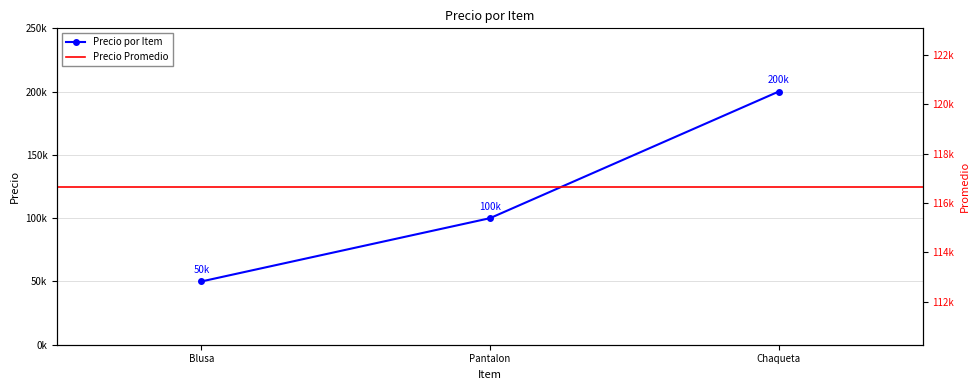

Does the chart have visible grid lines?

Yes